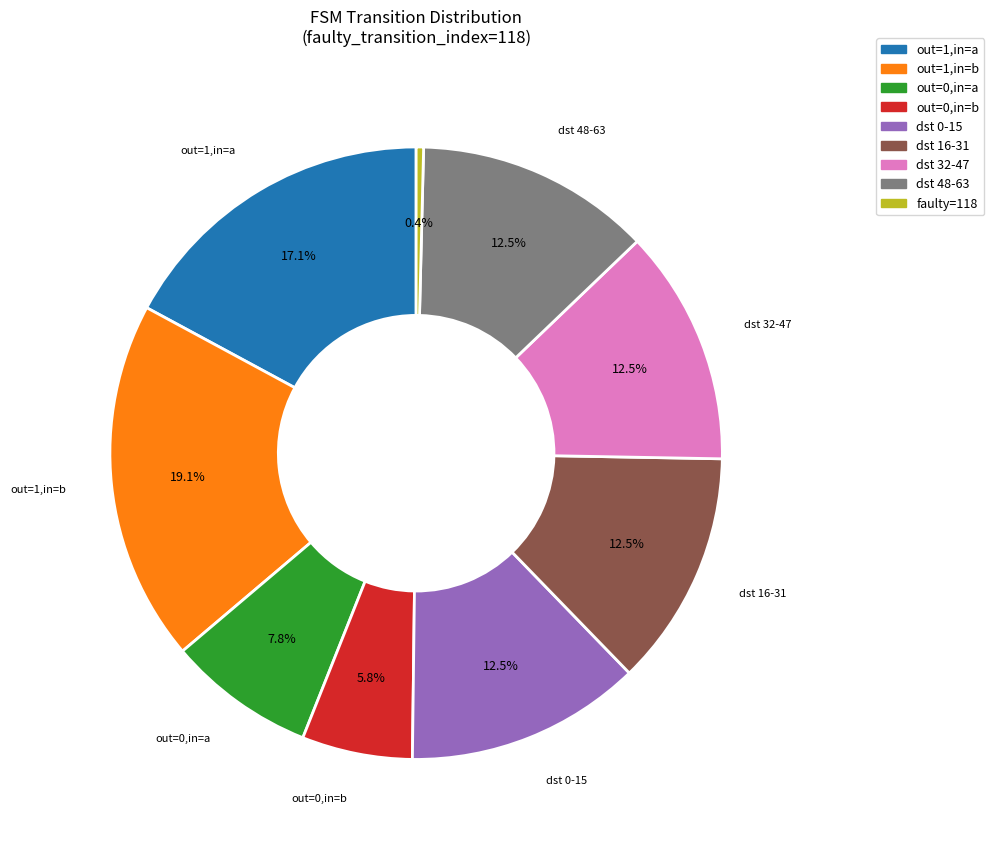

Is there any slice that represents more than half of the pie?

No